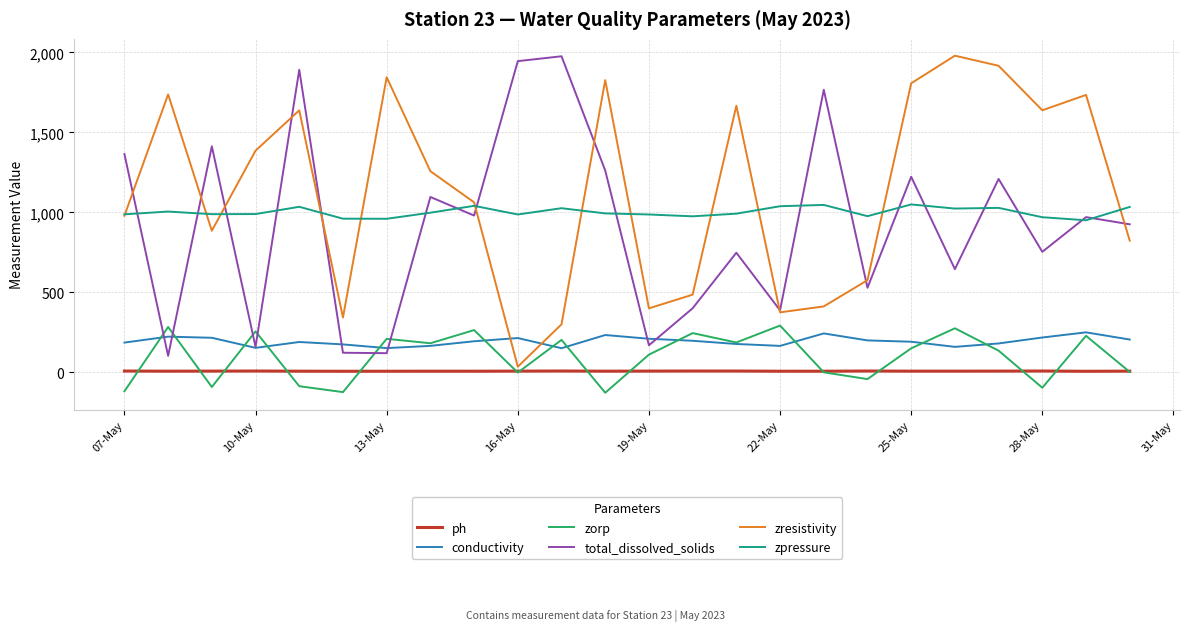

True or false: conductivity and zpressure cross at least once.

False